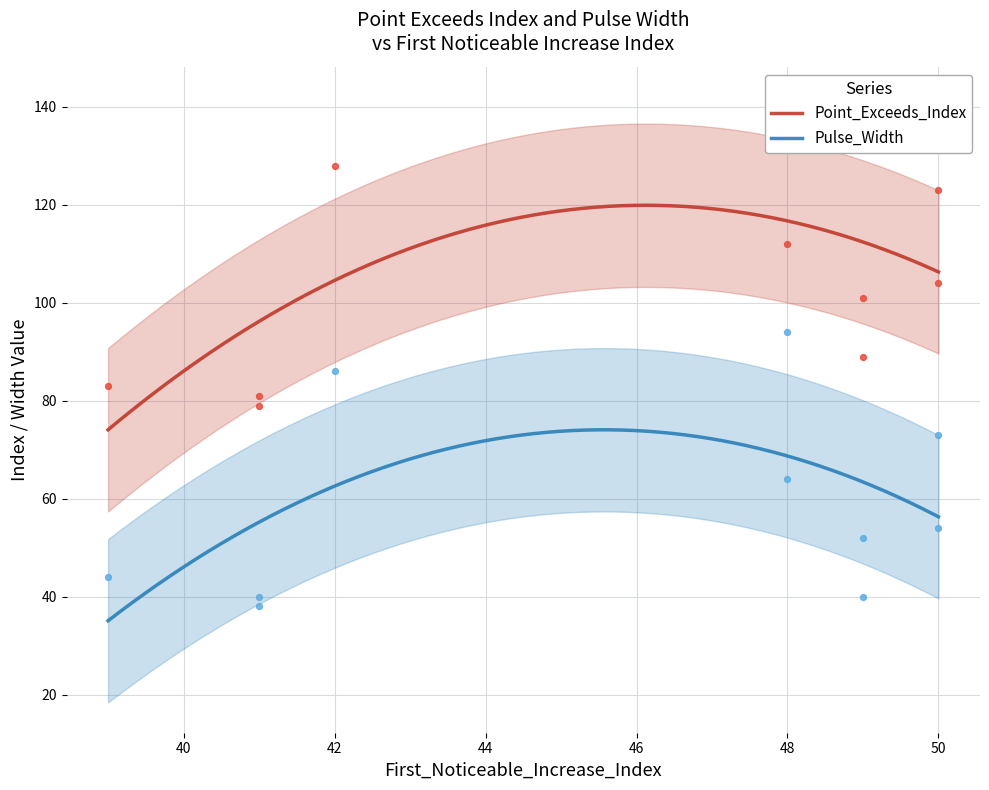

What are all the series names shown in the legend?

Point_Exceeds_Index, Pulse_Width